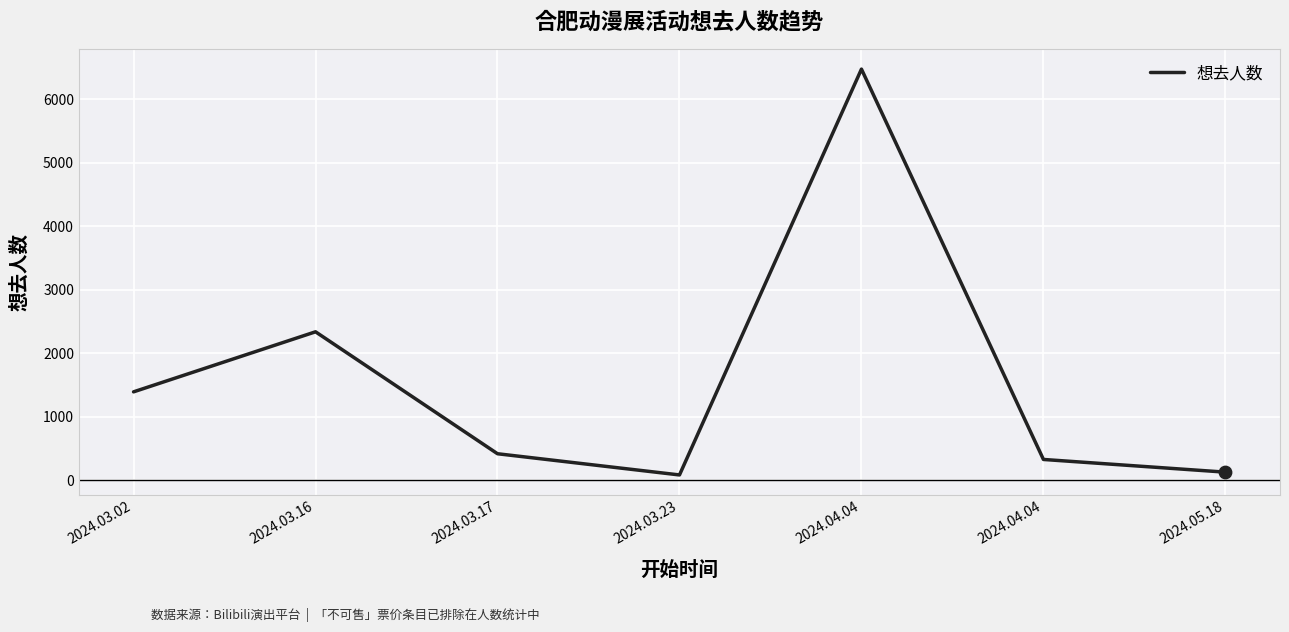

Approximately how many times larger is the value at 2024.03.02 compared to 2024.05.18?

11.0